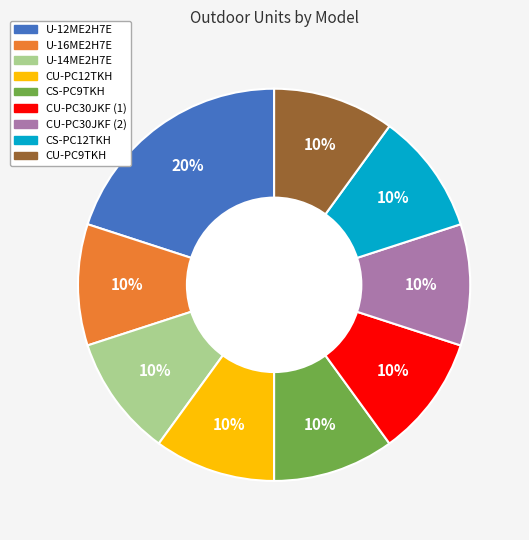

Is CS-PC9TKH the majority of the pie?

No